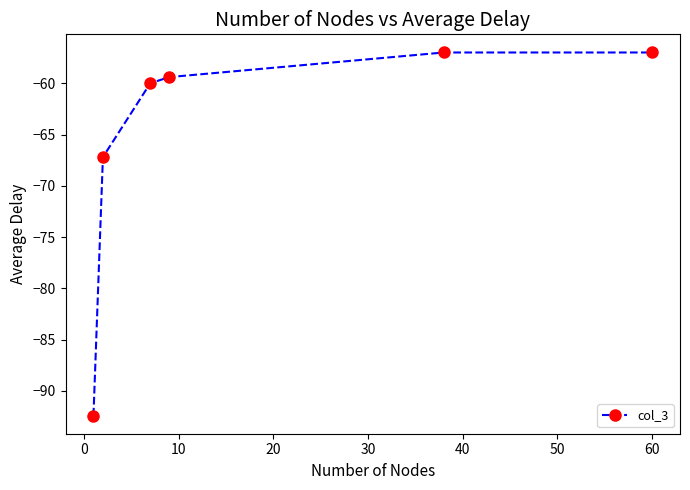

What is the average value?

-65.5